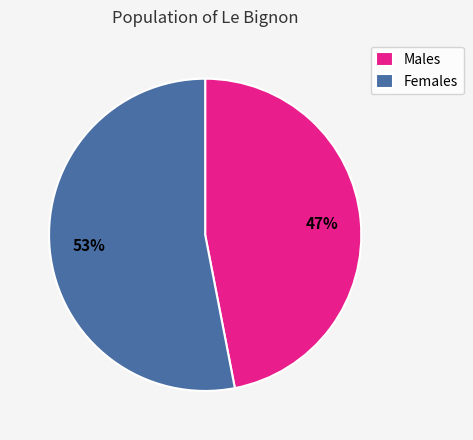

The Males slice represents 47% of the pie. True or false?

True